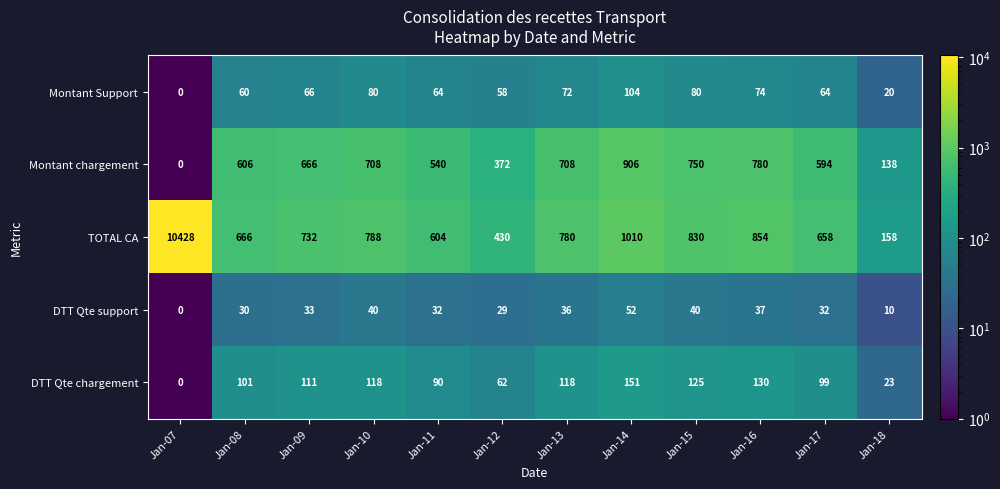

At which category is the sum across all series the highest?

Jan-07